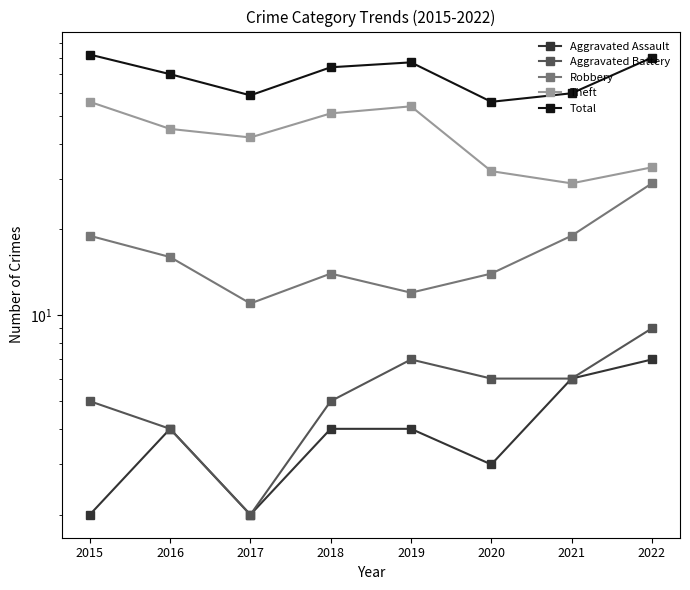

Reading right to left, transcribe all the data shown in this chart.

Aggravated Assault: 2022=7	2021=6	2020=3	2019=4	2018=4	2017=2	2016=4	2015=2
Aggravated Battery: 2022=9	2021=6	2020=6	2019=7	2018=5	2017=2	2016=4	2015=5
Robbery: 2022=29	2021=19	2020=14	2019=12	2018=14	2017=11	2016=16	2015=19
Theft: 2022=33	2021=29	2020=32	2019=54	2018=51	2017=42	2016=45	2015=56
Total: 2022=80	2021=60	2020=56	2019=77	2018=74	2017=59	2016=70	2015=82